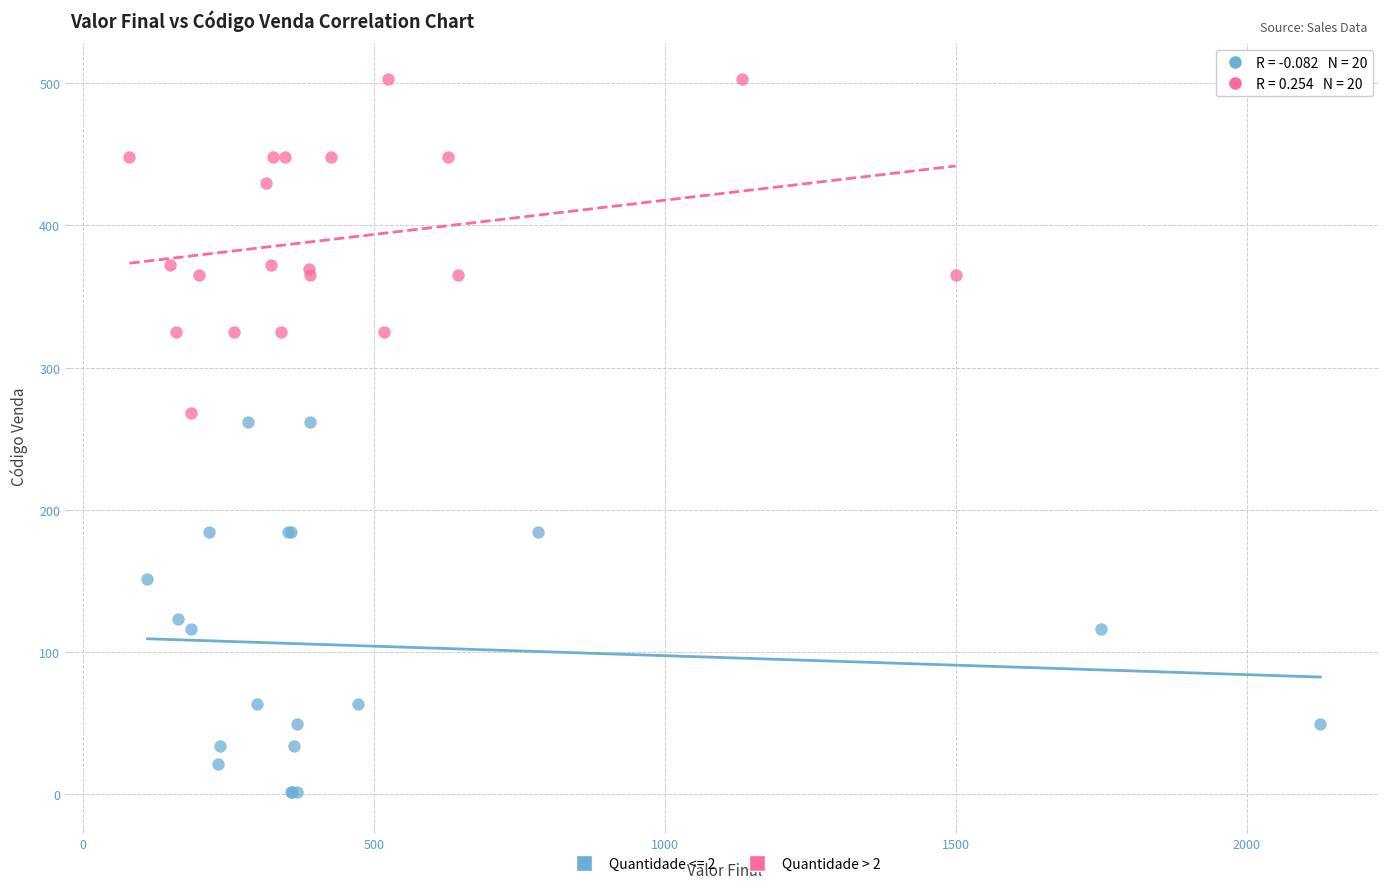

Which series contains the highest Y value?

Quantidade > 2